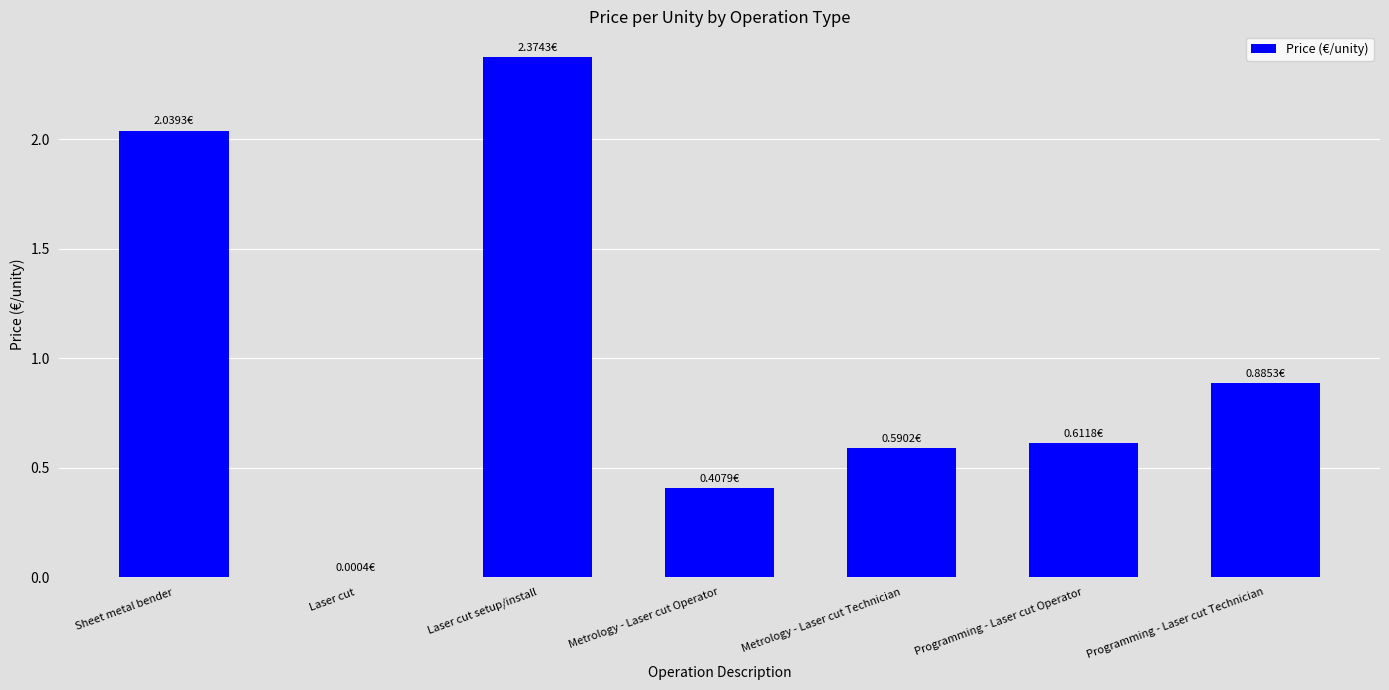

Where is the data nearest to the value 1?

Programming - Laser cut Technician